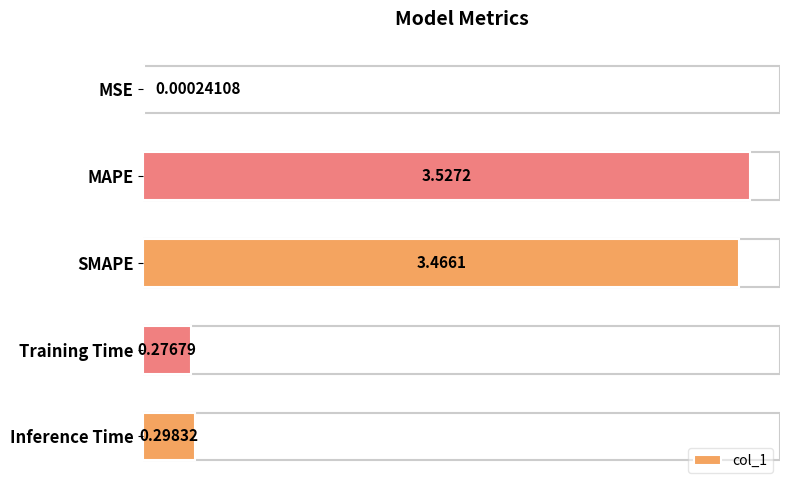

Count the number of data series in this chart.

1